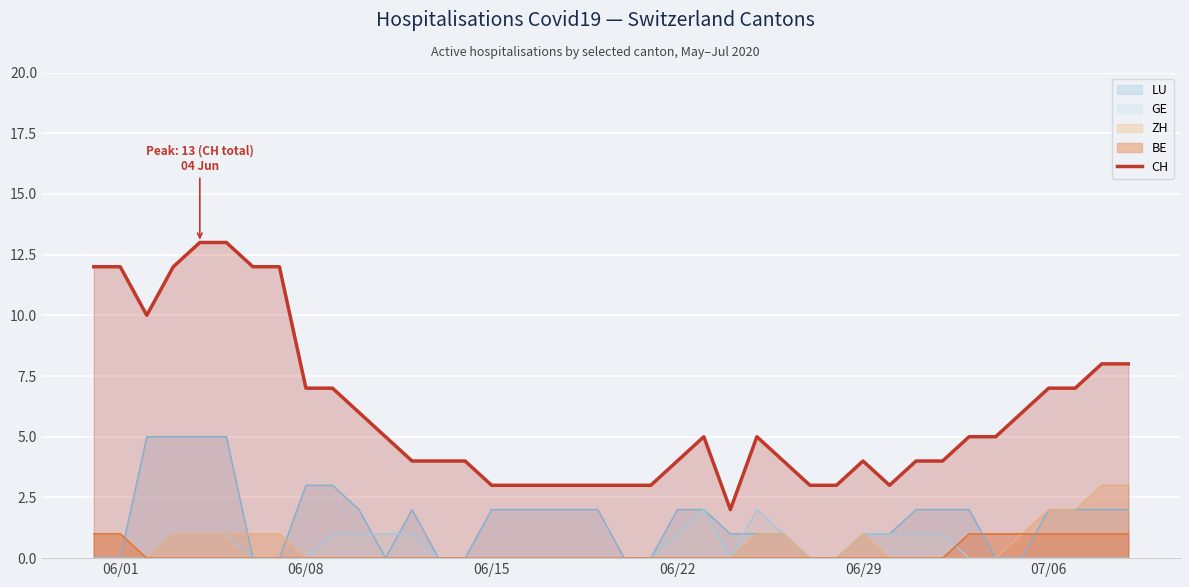

Which series has the widest spread of values?

CH